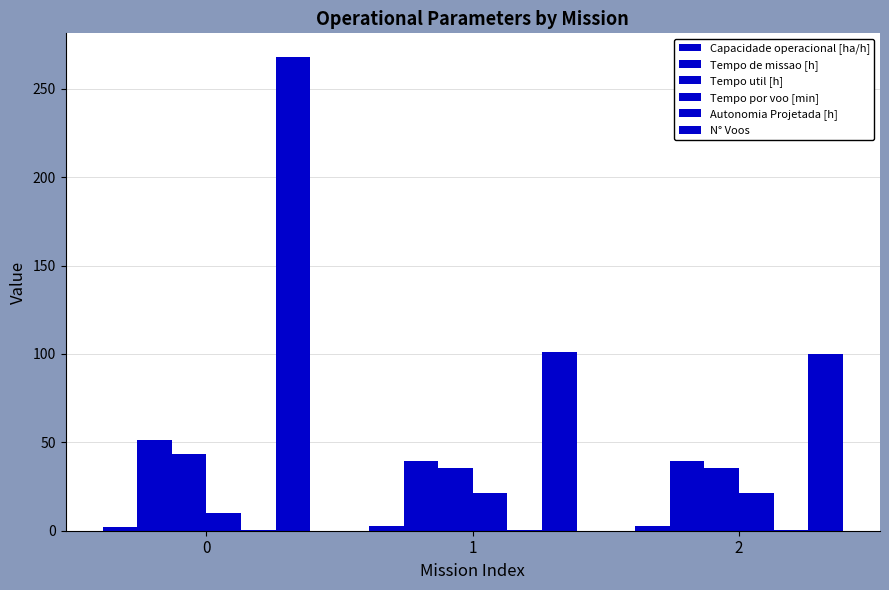

Between 2 and 0, which is larger?

2